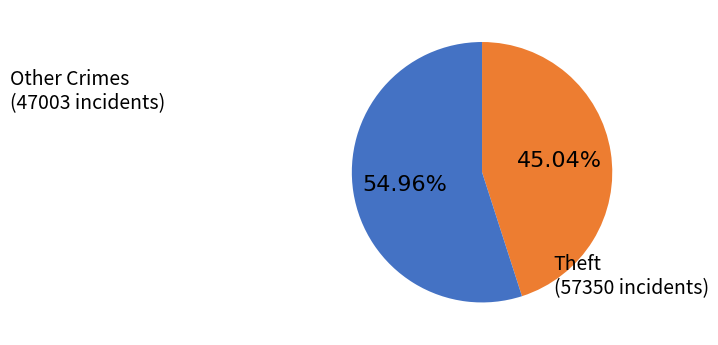

Does any single category account for the majority?

Yes